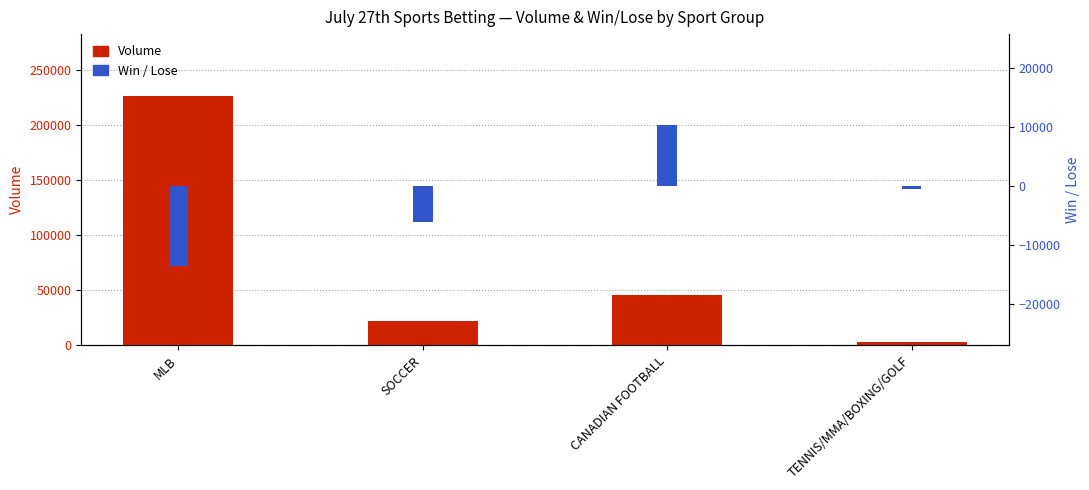

The Volume series shows 226033.3 at MLB. True or false?

True